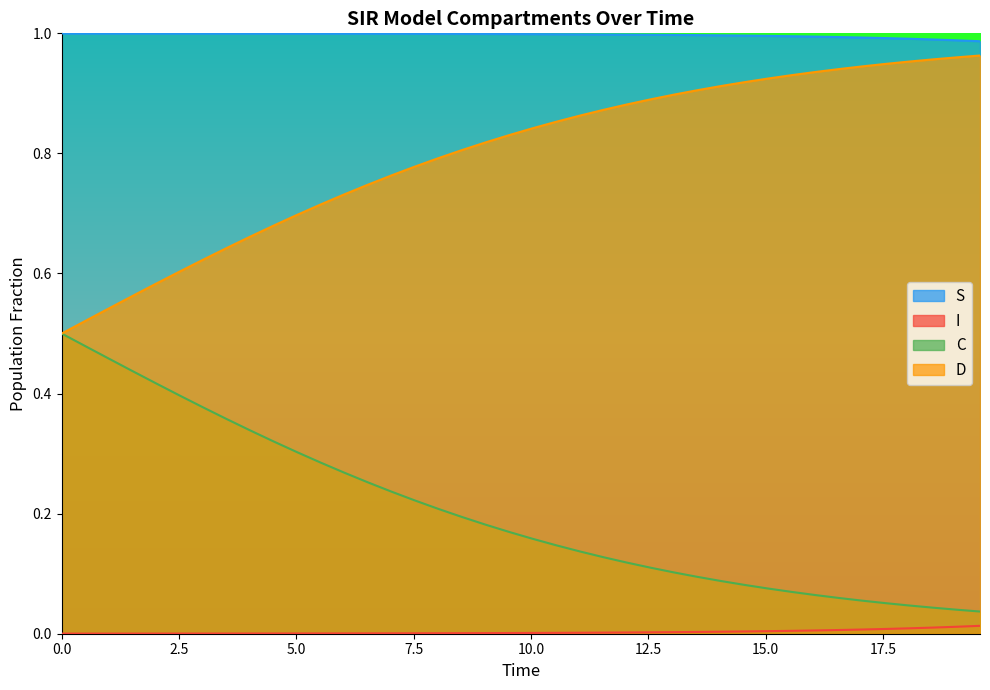

Rank the series by their maximum value, from lowest to highest.

I, C, D, S